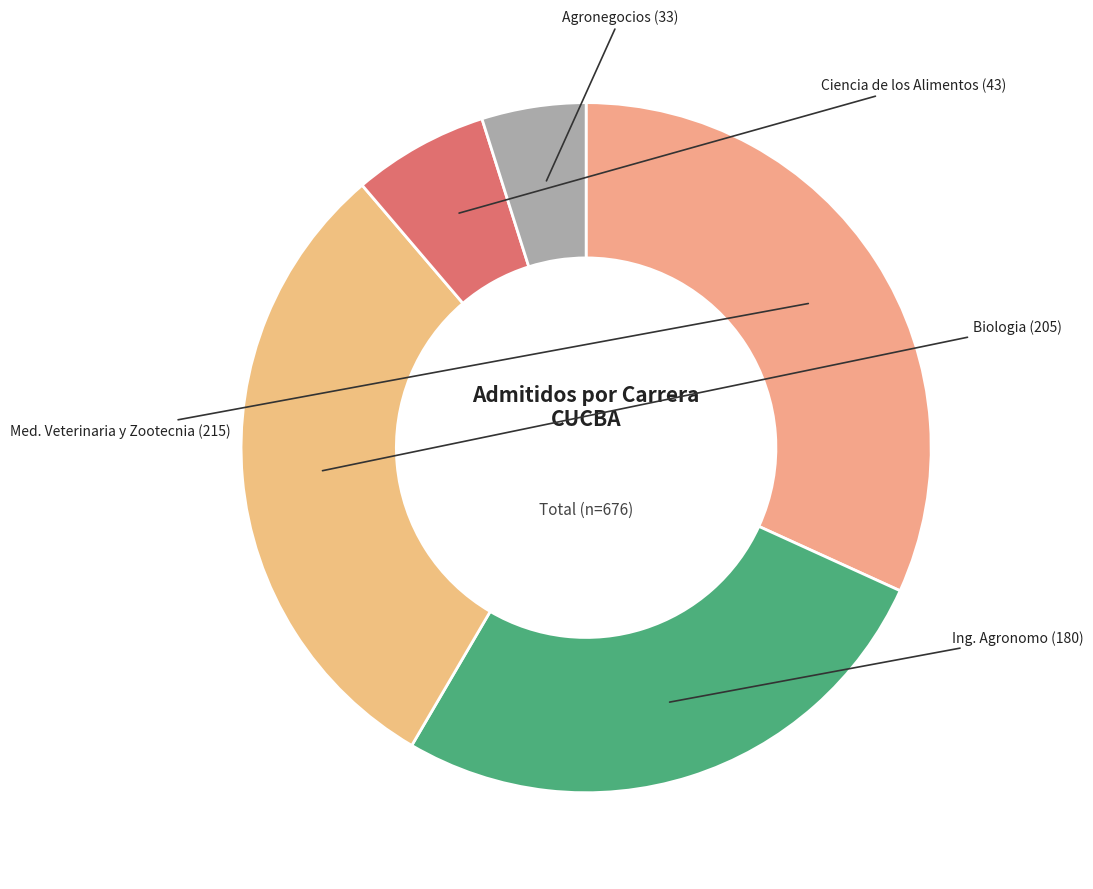

The Med. Veterinaria y Zootecnia slice represents 32% of the pie. True or false?

True